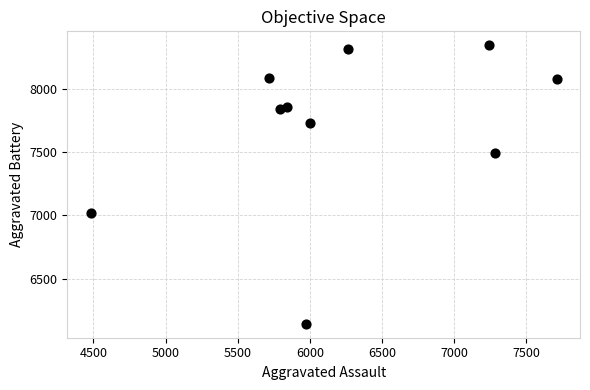

What is the average X value?

6230